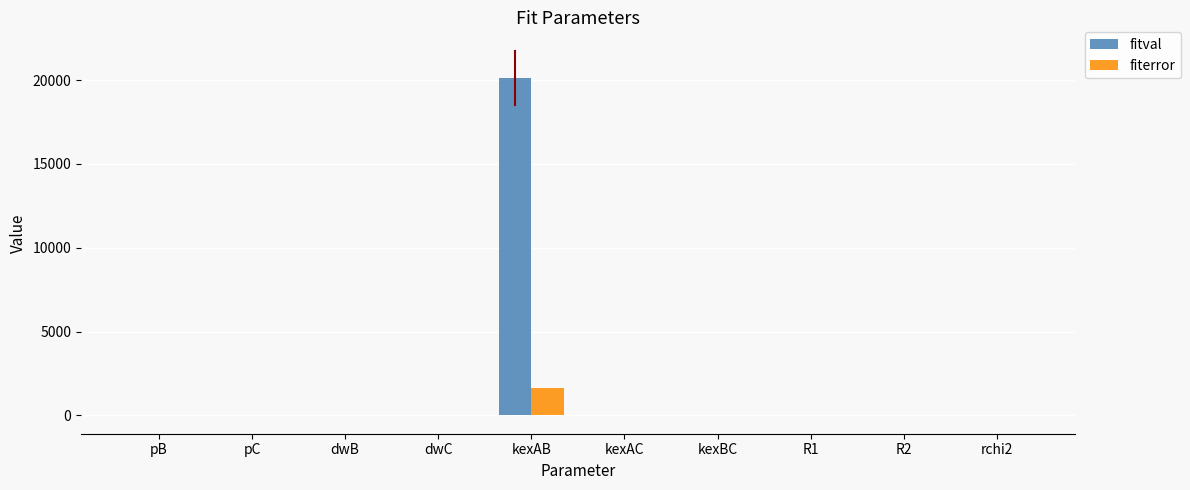

Where does the fitval series first go above 0?

pB